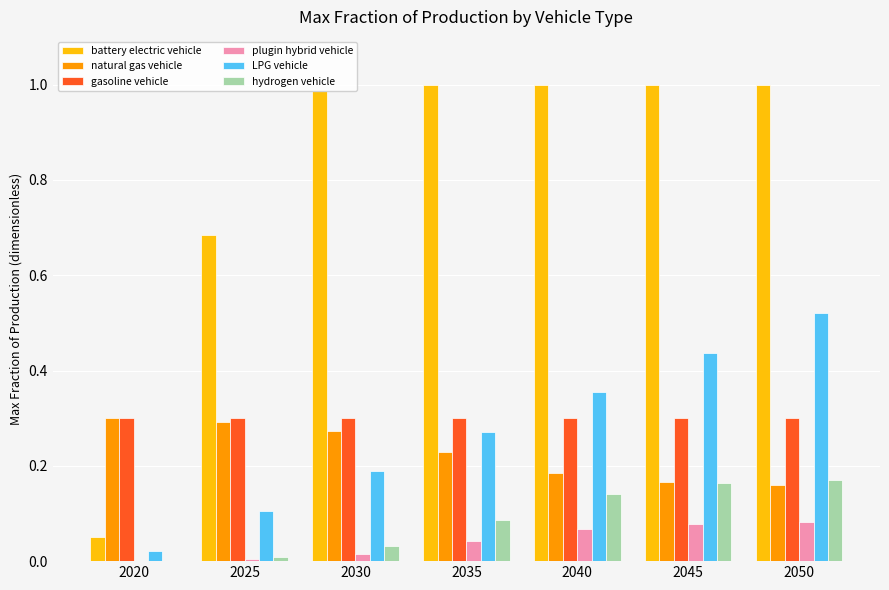

Which series changed the most between 2020 and 2030?

battery electric vehicle